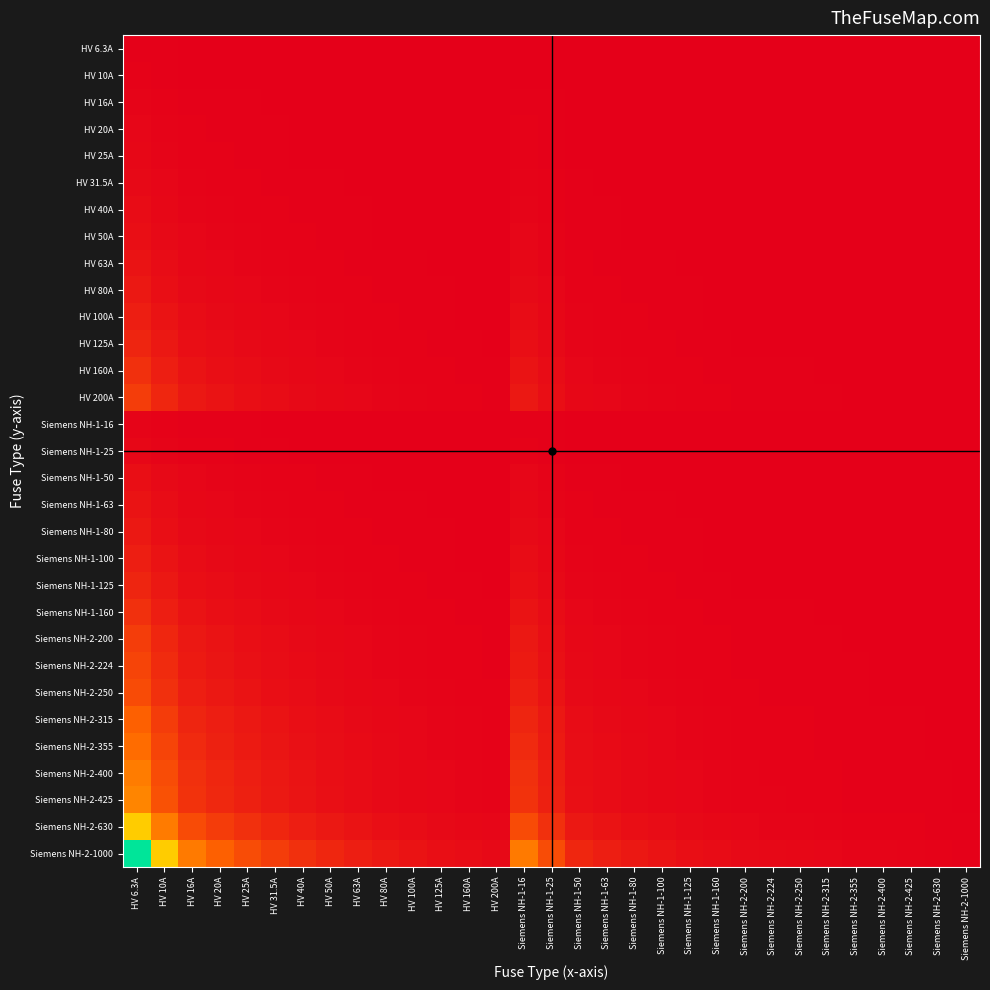

Reading left to right, what are all the values shown in this chart?

HV 6.3A: HV 6.3A=1.0	HV 10A=0.6	HV 16A=0.4	HV 20A=0.3	HV 25A=0.3	HV 31.5A=0.2	HV 40A=0.2	HV 50A=0.1	HV 63A=0.1	HV 80A=0.1	HV 100A=0.1	HV 125A=0.1	HV 160A=0.0	HV 200A=0.0	Siemens NH-1-16=0.4	Siemens NH-1-25=0.3	Siemens NH-1-50=0.1	Siemens NH-1-63=0.1	Siemens NH-1-80=0.1	Siemens NH-1-100=0.1	Siemens NH-1-125=0.1	Siemens NH-1-160=0.0	Siemens NH-2-200=0.0	Siemens NH-2-224=0.0	Siemens NH-2-250=0.0	Siemens NH-2-315=0.0	Siemens NH-2-355=0.0	Siemens NH-2-400=0.0	Siemens NH-2-425=0.0	Siemens NH-2-630=0.0	Siemens NH-2-1000=0.0
HV 10A: HV 6.3A=1.6	HV 10A=1.0	HV 16A=0.6	HV 20A=0.5	HV 25A=0.4	HV 31.5A=0.3	HV 40A=0.2	HV 50A=0.2	HV 63A=0.2	HV 80A=0.1	HV 100A=0.1	HV 125A=0.1	HV 160A=0.1	HV 200A=0.1	Siemens NH-1-16=0.6	Siemens NH-1-25=0.4	Siemens NH-1-50=0.2	Siemens NH-1-63=0.2	Siemens NH-1-80=0.1	Siemens NH-1-100=0.1	Siemens NH-1-125=0.1	Siemens NH-1-160=0.1	Siemens NH-2-200=0.1	Siemens NH-2-224=0.0	Siemens NH-2-250=0.0	Siemens NH-2-315=0.0	Siemens NH-2-355=0.0	Siemens NH-2-400=0.0	Siemens NH-2-425=0.0	Siemens NH-2-630=0.0	Siemens NH-2-1000=0.0
HV 16A: HV 6.3A=2.5	HV 10A=1.6	HV 16A=1.0	HV 20A=0.8	HV 25A=0.6	HV 31.5A=0.5	HV 40A=0.4	HV 50A=0.3	HV 63A=0.3	HV 80A=0.2	HV 100A=0.2	HV 125A=0.1	HV 160A=0.1	HV 200A=0.1	Siemens NH-1-16=1.0	Siemens NH-1-25=0.6	Siemens NH-1-50=0.3	Siemens NH-1-63=0.3	Siemens NH-1-80=0.2	Siemens NH-1-100=0.2	Siemens NH-1-125=0.1	Siemens NH-1-160=0.1	Siemens NH-2-200=0.1	Siemens NH-2-224=0.1	Siemens NH-2-250=0.1	Siemens NH-2-315=0.1	Siemens NH-2-355=0.0	Siemens NH-2-400=0.0	Siemens NH-2-425=0.0	Siemens NH-2-630=0.0	Siemens NH-2-1000=0.0
HV 20A: HV 6.3A=3.2	HV 10A=2.0	HV 16A=1.2	HV 20A=1.0	HV 25A=0.8	HV 31.5A=0.6	HV 40A=0.5	HV 50A=0.4	HV 63A=0.3	HV 80A=0.2	HV 100A=0.2	HV 125A=0.2	HV 160A=0.1	HV 200A=0.1	Siemens NH-1-16=1.2	Siemens NH-1-25=0.8	Siemens NH-1-50=0.4	Siemens NH-1-63=0.3	Siemens NH-1-80=0.2	Siemens NH-1-100=0.2	Siemens NH-1-125=0.2	Siemens NH-1-160=0.1	Siemens NH-2-200=0.1	Siemens NH-2-224=0.1	Siemens NH-2-250=0.1	Siemens NH-2-315=0.1	Siemens NH-2-355=0.1	Siemens NH-2-400=0.1	Siemens NH-2-425=0.0	Siemens NH-2-630=0.0	Siemens NH-2-1000=0.0
HV 25A: HV 6.3A=4.0	HV 10A=2.5	HV 16A=1.6	HV 20A=1.2	HV 25A=1.0	HV 31.5A=0.8	HV 40A=0.6	HV 50A=0.5	HV 63A=0.4	HV 80A=0.3	HV 100A=0.2	HV 125A=0.2	HV 160A=0.2	HV 200A=0.1	Siemens NH-1-16=1.6	Siemens NH-1-25=1.0	Siemens NH-1-50=0.5	Siemens NH-1-63=0.4	Siemens NH-1-80=0.3	Siemens NH-1-100=0.2	Siemens NH-1-125=0.2	Siemens NH-1-160=0.2	Siemens NH-2-200=0.1	Siemens NH-2-224=0.1	Siemens NH-2-250=0.1	Siemens NH-2-315=0.1	Siemens NH-2-355=0.1	Siemens NH-2-400=0.1	Siemens NH-2-425=0.1	Siemens NH-2-630=0.0	Siemens NH-2-1000=0.0
HV 31.5A: HV 6.3A=5.0	HV 10A=3.1	HV 16A=2.0	HV 20A=1.6	HV 25A=1.3	HV 31.5A=1.0	HV 40A=0.8	HV 50A=0.6	HV 63A=0.5	HV 80A=0.4	HV 100A=0.3	HV 125A=0.3	HV 160A=0.2	HV 200A=0.2	Siemens NH-1-16=2.0	Siemens NH-1-25=1.3	Siemens NH-1-50=0.6	Siemens NH-1-63=0.5	Siemens NH-1-80=0.4	Siemens NH-1-100=0.3	Siemens NH-1-125=0.3	Siemens NH-1-160=0.2	Siemens NH-2-200=0.2	Siemens NH-2-224=0.1	Siemens NH-2-250=0.1	Siemens NH-2-315=0.1	Siemens NH-2-355=0.1	Siemens NH-2-400=0.1	Siemens NH-2-425=0.1	Siemens NH-2-630=0.1	Siemens NH-2-1000=0.0
HV 40A: HV 6.3A=6.3	HV 10A=4.0	HV 16A=2.5	HV 20A=2.0	HV 25A=1.6	HV 31.5A=1.3	HV 40A=1.0	HV 50A=0.8	HV 63A=0.6	HV 80A=0.5	HV 100A=0.4	HV 125A=0.3	HV 160A=0.2	HV 200A=0.2	Siemens NH-1-16=2.5	Siemens NH-1-25=1.6	Siemens NH-1-50=0.8	Siemens NH-1-63=0.6	Siemens NH-1-80=0.5	Siemens NH-1-100=0.4	Siemens NH-1-125=0.3	Siemens NH-1-160=0.2	Siemens NH-2-200=0.2	Siemens NH-2-224=0.2	Siemens NH-2-250=0.2	Siemens NH-2-315=0.1	Siemens NH-2-355=0.1	Siemens NH-2-400=0.1	Siemens NH-2-425=0.1	Siemens NH-2-630=0.1	Siemens NH-2-1000=0.0
HV 50A: HV 6.3A=7.9	HV 10A=5.0	HV 16A=3.1	HV 20A=2.5	HV 25A=2.0	HV 31.5A=1.6	HV 40A=1.2	HV 50A=1.0	HV 63A=0.8	HV 80A=0.6	HV 100A=0.5	HV 125A=0.4	HV 160A=0.3	HV 200A=0.2	Siemens NH-1-16=3.1	Siemens NH-1-25=2.0	Siemens NH-1-50=1.0	Siemens NH-1-63=0.8	Siemens NH-1-80=0.6	Siemens NH-1-100=0.5	Siemens NH-1-125=0.4	Siemens NH-1-160=0.3	Siemens NH-2-200=0.2	Siemens NH-2-224=0.2	Siemens NH-2-250=0.2	Siemens NH-2-315=0.2	Siemens NH-2-355=0.1	Siemens NH-2-400=0.1	Siemens NH-2-425=0.1	Siemens NH-2-630=0.1	Siemens NH-2-1000=0.1
HV 63A: HV 6.3A=10.0	HV 10A=6.3	HV 16A=3.9	HV 20A=3.1	HV 25A=2.5	HV 31.5A=2.0	HV 40A=1.6	HV 50A=1.3	HV 63A=1.0	HV 80A=0.8	HV 100A=0.6	HV 125A=0.5	HV 160A=0.4	HV 200A=0.3	Siemens NH-1-16=3.9	Siemens NH-1-25=2.5	Siemens NH-1-50=1.3	Siemens NH-1-63=1.0	Siemens NH-1-80=0.8	Siemens NH-1-100=0.6	Siemens NH-1-125=0.5	Siemens NH-1-160=0.4	Siemens NH-2-200=0.3	Siemens NH-2-224=0.3	Siemens NH-2-250=0.3	Siemens NH-2-315=0.2	Siemens NH-2-355=0.2	Siemens NH-2-400=0.2	Siemens NH-2-425=0.1	Siemens NH-2-630=0.1	Siemens NH-2-1000=0.1
HV 80A: HV 6.3A=12.7	HV 10A=8.0	HV 16A=5.0	HV 20A=4.0	HV 25A=3.2	HV 31.5A=2.5	HV 40A=2.0	HV 50A=1.6	HV 63A=1.3	HV 80A=1.0	HV 100A=0.8	HV 125A=0.6	HV 160A=0.5	HV 200A=0.4	Siemens NH-1-16=5.0	Siemens NH-1-25=3.2	Siemens NH-1-50=1.6	Siemens NH-1-63=1.3	Siemens NH-1-80=1.0	Siemens NH-1-100=0.8	Siemens NH-1-125=0.6	Siemens NH-1-160=0.5	Siemens NH-2-200=0.4	Siemens NH-2-224=0.4	Siemens NH-2-250=0.3	Siemens NH-2-315=0.3	Siemens NH-2-355=0.2	Siemens NH-2-400=0.2	Siemens NH-2-425=0.2	Siemens NH-2-630=0.1	Siemens NH-2-1000=0.1
HV 100A: HV 6.3A=15.9	HV 10A=10.0	HV 16A=6.2	HV 20A=5.0	HV 25A=4.0	HV 31.5A=3.2	HV 40A=2.5	HV 50A=2.0	HV 63A=1.6	HV 80A=1.2	HV 100A=1.0	HV 125A=0.8	HV 160A=0.6	HV 200A=0.5	Siemens NH-1-16=6.2	Siemens NH-1-25=4.0	Siemens NH-1-50=2.0	Siemens NH-1-63=1.6	Siemens NH-1-80=1.2	Siemens NH-1-100=1.0	Siemens NH-1-125=0.8	Siemens NH-1-160=0.6	Siemens NH-2-200=0.5	Siemens NH-2-224=0.4	Siemens NH-2-250=0.4	Siemens NH-2-315=0.3	Siemens NH-2-355=0.3	Siemens NH-2-400=0.2	Siemens NH-2-425=0.2	Siemens NH-2-630=0.2	Siemens NH-2-1000=0.1
HV 125A: HV 6.3A=19.8	HV 10A=12.5	HV 16A=7.8	HV 20A=6.2	HV 25A=5.0	HV 31.5A=4.0	HV 40A=3.1	HV 50A=2.5	HV 63A=2.0	HV 80A=1.6	HV 100A=1.2	HV 125A=1.0	HV 160A=0.8	HV 200A=0.6	Siemens NH-1-16=7.8	Siemens NH-1-25=5.0	Siemens NH-1-50=2.5	Siemens NH-1-63=2.0	Siemens NH-1-80=1.6	Siemens NH-1-100=1.2	Siemens NH-1-125=1.0	Siemens NH-1-160=0.8	Siemens NH-2-200=0.6	Siemens NH-2-224=0.6	Siemens NH-2-250=0.5	Siemens NH-2-315=0.4	Siemens NH-2-355=0.4	Siemens NH-2-400=0.3	Siemens NH-2-425=0.3	Siemens NH-2-630=0.2	Siemens NH-2-1000=0.1
HV 160A: HV 6.3A=25.4	HV 10A=16.0	HV 16A=10.0	HV 20A=8.0	HV 25A=6.4	HV 31.5A=5.1	HV 40A=4.0	HV 50A=3.2	HV 63A=2.5	HV 80A=2.0	HV 100A=1.6	HV 125A=1.3	HV 160A=1.0	HV 200A=0.8	Siemens NH-1-16=10.0	Siemens NH-1-25=6.4	Siemens NH-1-50=3.2	Siemens NH-1-63=2.5	Siemens NH-1-80=2.0	Siemens NH-1-100=1.6	Siemens NH-1-125=1.3	Siemens NH-1-160=1.0	Siemens NH-2-200=0.8	Siemens NH-2-224=0.7	Siemens NH-2-250=0.6	Siemens NH-2-315=0.5	Siemens NH-2-355=0.5	Siemens NH-2-400=0.4	Siemens NH-2-425=0.4	Siemens NH-2-630=0.3	Siemens NH-2-1000=0.2
HV 200A: HV 6.3A=31.7	HV 10A=20.0	HV 16A=12.5	HV 20A=10.0	HV 25A=8.0	HV 31.5A=6.3	HV 40A=5.0	HV 50A=4.0	HV 63A=3.2	HV 80A=2.5	HV 100A=2.0	HV 125A=1.6	HV 160A=1.2	HV 200A=1.0	Siemens NH-1-16=12.5	Siemens NH-1-25=8.0	Siemens NH-1-50=4.0	Siemens NH-1-63=3.2	Siemens NH-1-80=2.5	Siemens NH-1-100=2.0	Siemens NH-1-125=1.6	Siemens NH-1-160=1.2	Siemens NH-2-200=1.0	Siemens NH-2-224=0.9	Siemens NH-2-250=0.8	Siemens NH-2-315=0.6	Siemens NH-2-355=0.6	Siemens NH-2-400=0.5	Siemens NH-2-425=0.5	Siemens NH-2-630=0.3	Siemens NH-2-1000=0.2
Siemens NH-1-16: HV 6.3A=2.5	HV 10A=1.6	HV 16A=1.0	HV 20A=0.8	HV 25A=0.6	HV 31.5A=0.5	HV 40A=0.4	HV 50A=0.3	HV 63A=0.3	HV 80A=0.2	HV 100A=0.2	HV 125A=0.1	HV 160A=0.1	HV 200A=0.1	Siemens NH-1-16=1.0	Siemens NH-1-25=0.6	Siemens NH-1-50=0.3	Siemens NH-1-63=0.3	Siemens NH-1-80=0.2	Siemens NH-1-100=0.2	Siemens NH-1-125=0.1	Siemens NH-1-160=0.1	Siemens NH-2-200=0.1	Siemens NH-2-224=0.1	Siemens NH-2-250=0.1	Siemens NH-2-315=0.1	Siemens NH-2-355=0.0	Siemens NH-2-400=0.0	Siemens NH-2-425=0.0	Siemens NH-2-630=0.0	Siemens NH-2-1000=0.0
Siemens NH-1-25: HV 6.3A=4.0	HV 10A=2.5	HV 16A=1.6	HV 20A=1.2	HV 25A=1.0	HV 31.5A=0.8	HV 40A=0.6	HV 50A=0.5	HV 63A=0.4	HV 80A=0.3	HV 100A=0.2	HV 125A=0.2	HV 160A=0.2	HV 200A=0.1	Siemens NH-1-16=1.6	Siemens NH-1-25=1.0	Siemens NH-1-50=0.5	Siemens NH-1-63=0.4	Siemens NH-1-80=0.3	Siemens NH-1-100=0.2	Siemens NH-1-125=0.2	Siemens NH-1-160=0.2	Siemens NH-2-200=0.1	Siemens NH-2-224=0.1	Siemens NH-2-250=0.1	Siemens NH-2-315=0.1	Siemens NH-2-355=0.1	Siemens NH-2-400=0.1	Siemens NH-2-425=0.1	Siemens NH-2-630=0.0	Siemens NH-2-1000=0.0
Siemens NH-1-50: HV 6.3A=7.9	HV 10A=5.0	HV 16A=3.1	HV 20A=2.5	HV 25A=2.0	HV 31.5A=1.6	HV 40A=1.2	HV 50A=1.0	HV 63A=0.8	HV 80A=0.6	HV 100A=0.5	HV 125A=0.4	HV 160A=0.3	HV 200A=0.2	Siemens NH-1-16=3.1	Siemens NH-1-25=2.0	Siemens NH-1-50=1.0	Siemens NH-1-63=0.8	Siemens NH-1-80=0.6	Siemens NH-1-100=0.5	Siemens NH-1-125=0.4	Siemens NH-1-160=0.3	Siemens NH-2-200=0.2	Siemens NH-2-224=0.2	Siemens NH-2-250=0.2	Siemens NH-2-315=0.2	Siemens NH-2-355=0.1	Siemens NH-2-400=0.1	Siemens NH-2-425=0.1	Siemens NH-2-630=0.1	Siemens NH-2-1000=0.1
Siemens NH-1-63: HV 6.3A=10.0	HV 10A=6.3	HV 16A=3.9	HV 20A=3.1	HV 25A=2.5	HV 31.5A=2.0	HV 40A=1.6	HV 50A=1.3	HV 63A=1.0	HV 80A=0.8	HV 100A=0.6	HV 125A=0.5	HV 160A=0.4	HV 200A=0.3	Siemens NH-1-16=3.9	Siemens NH-1-25=2.5	Siemens NH-1-50=1.3	Siemens NH-1-63=1.0	Siemens NH-1-80=0.8	Siemens NH-1-100=0.6	Siemens NH-1-125=0.5	Siemens NH-1-160=0.4	Siemens NH-2-200=0.3	Siemens NH-2-224=0.3	Siemens NH-2-250=0.3	Siemens NH-2-315=0.2	Siemens NH-2-355=0.2	Siemens NH-2-400=0.2	Siemens NH-2-425=0.1	Siemens NH-2-630=0.1	Siemens NH-2-1000=0.1
Siemens NH-1-80: HV 6.3A=12.7	HV 10A=8.0	HV 16A=5.0	HV 20A=4.0	HV 25A=3.2	HV 31.5A=2.5	HV 40A=2.0	HV 50A=1.6	HV 63A=1.3	HV 80A=1.0	HV 100A=0.8	HV 125A=0.6	HV 160A=0.5	HV 200A=0.4	Siemens NH-1-16=5.0	Siemens NH-1-25=3.2	Siemens NH-1-50=1.6	Siemens NH-1-63=1.3	Siemens NH-1-80=1.0	Siemens NH-1-100=0.8	Siemens NH-1-125=0.6	Siemens NH-1-160=0.5	Siemens NH-2-200=0.4	Siemens NH-2-224=0.4	Siemens NH-2-250=0.3	Siemens NH-2-315=0.3	Siemens NH-2-355=0.2	Siemens NH-2-400=0.2	Siemens NH-2-425=0.2	Siemens NH-2-630=0.1	Siemens NH-2-1000=0.1
Siemens NH-1-100: HV 6.3A=15.9	HV 10A=10.0	HV 16A=6.2	HV 20A=5.0	HV 25A=4.0	HV 31.5A=3.2	HV 40A=2.5	HV 50A=2.0	HV 63A=1.6	HV 80A=1.2	HV 100A=1.0	HV 125A=0.8	HV 160A=0.6	HV 200A=0.5	Siemens NH-1-16=6.2	Siemens NH-1-25=4.0	Siemens NH-1-50=2.0	Siemens NH-1-63=1.6	Siemens NH-1-80=1.2	Siemens NH-1-100=1.0	Siemens NH-1-125=0.8	Siemens NH-1-160=0.6	Siemens NH-2-200=0.5	Siemens NH-2-224=0.4	Siemens NH-2-250=0.4	Siemens NH-2-315=0.3	Siemens NH-2-355=0.3	Siemens NH-2-400=0.2	Siemens NH-2-425=0.2	Siemens NH-2-630=0.2	Siemens NH-2-1000=0.1
Siemens NH-1-125: HV 6.3A=19.8	HV 10A=12.5	HV 16A=7.8	HV 20A=6.2	HV 25A=5.0	HV 31.5A=4.0	HV 40A=3.1	HV 50A=2.5	HV 63A=2.0	HV 80A=1.6	HV 100A=1.2	HV 125A=1.0	HV 160A=0.8	HV 200A=0.6	Siemens NH-1-16=7.8	Siemens NH-1-25=5.0	Siemens NH-1-50=2.5	Siemens NH-1-63=2.0	Siemens NH-1-80=1.6	Siemens NH-1-100=1.2	Siemens NH-1-125=1.0	Siemens NH-1-160=0.8	Siemens NH-2-200=0.6	Siemens NH-2-224=0.6	Siemens NH-2-250=0.5	Siemens NH-2-315=0.4	Siemens NH-2-355=0.4	Siemens NH-2-400=0.3	Siemens NH-2-425=0.3	Siemens NH-2-630=0.2	Siemens NH-2-1000=0.1
Siemens NH-1-160: HV 6.3A=25.4	HV 10A=16.0	HV 16A=10.0	HV 20A=8.0	HV 25A=6.4	HV 31.5A=5.1	HV 40A=4.0	HV 50A=3.2	HV 63A=2.5	HV 80A=2.0	HV 100A=1.6	HV 125A=1.3	HV 160A=1.0	HV 200A=0.8	Siemens NH-1-16=10.0	Siemens NH-1-25=6.4	Siemens NH-1-50=3.2	Siemens NH-1-63=2.5	Siemens NH-1-80=2.0	Siemens NH-1-100=1.6	Siemens NH-1-125=1.3	Siemens NH-1-160=1.0	Siemens NH-2-200=0.8	Siemens NH-2-224=0.7	Siemens NH-2-250=0.6	Siemens NH-2-315=0.5	Siemens NH-2-355=0.5	Siemens NH-2-400=0.4	Siemens NH-2-425=0.4	Siemens NH-2-630=0.3	Siemens NH-2-1000=0.2
Siemens NH-2-200: HV 6.3A=31.7	HV 10A=20.0	HV 16A=12.5	HV 20A=10.0	HV 25A=8.0	HV 31.5A=6.3	HV 40A=5.0	HV 50A=4.0	HV 63A=3.2	HV 80A=2.5	HV 100A=2.0	HV 125A=1.6	HV 160A=1.2	HV 200A=1.0	Siemens NH-1-16=12.5	Siemens NH-1-25=8.0	Siemens NH-1-50=4.0	Siemens NH-1-63=3.2	Siemens NH-1-80=2.5	Siemens NH-1-100=2.0	Siemens NH-1-125=1.6	Siemens NH-1-160=1.2	Siemens NH-2-200=1.0	Siemens NH-2-224=0.9	Siemens NH-2-250=0.8	Siemens NH-2-315=0.6	Siemens NH-2-355=0.6	Siemens NH-2-400=0.5	Siemens NH-2-425=0.5	Siemens NH-2-630=0.3	Siemens NH-2-1000=0.2
Siemens NH-2-224: HV 6.3A=35.6	HV 10A=22.4	HV 16A=14.0	HV 20A=11.2	HV 25A=9.0	HV 31.5A=7.1	HV 40A=5.6	HV 50A=4.5	HV 63A=3.6	HV 80A=2.8	HV 100A=2.2	HV 125A=1.8	HV 160A=1.4	HV 200A=1.1	Siemens NH-1-16=14.0	Siemens NH-1-25=9.0	Siemens NH-1-50=4.5	Siemens NH-1-63=3.6	Siemens NH-1-80=2.8	Siemens NH-1-100=2.2	Siemens NH-1-125=1.8	Siemens NH-1-160=1.4	Siemens NH-2-200=1.1	Siemens NH-2-224=1.0	Siemens NH-2-250=0.9	Siemens NH-2-315=0.7	Siemens NH-2-355=0.6	Siemens NH-2-400=0.6	Siemens NH-2-425=0.5	Siemens NH-2-630=0.4	Siemens NH-2-1000=0.2
Siemens NH-2-250: HV 6.3A=39.7	HV 10A=25.0	HV 16A=15.6	HV 20A=12.5	HV 25A=10.0	HV 31.5A=7.9	HV 40A=6.2	HV 50A=5.0	HV 63A=4.0	HV 80A=3.1	HV 100A=2.5	HV 125A=2.0	HV 160A=1.6	HV 200A=1.2	Siemens NH-1-16=15.6	Siemens NH-1-25=10.0	Siemens NH-1-50=5.0	Siemens NH-1-63=4.0	Siemens NH-1-80=3.1	Siemens NH-1-100=2.5	Siemens NH-1-125=2.0	Siemens NH-1-160=1.6	Siemens NH-2-200=1.2	Siemens NH-2-224=1.1	Siemens NH-2-250=1.0	Siemens NH-2-315=0.8	Siemens NH-2-355=0.7	Siemens NH-2-400=0.6	Siemens NH-2-425=0.6	Siemens NH-2-630=0.4	Siemens NH-2-1000=0.2
Siemens NH-2-315: HV 6.3A=50.0	HV 10A=31.5	HV 16A=19.7	HV 20A=15.8	HV 25A=12.6	HV 31.5A=10.0	HV 40A=7.9	HV 50A=6.3	HV 63A=5.0	HV 80A=3.9	HV 100A=3.1	HV 125A=2.5	HV 160A=2.0	HV 200A=1.6	Siemens NH-1-16=19.7	Siemens NH-1-25=12.6	Siemens NH-1-50=6.3	Siemens NH-1-63=5.0	Siemens NH-1-80=3.9	Siemens NH-1-100=3.1	Siemens NH-1-125=2.5	Siemens NH-1-160=2.0	Siemens NH-2-200=1.6	Siemens NH-2-224=1.4	Siemens NH-2-250=1.3	Siemens NH-2-315=1.0	Siemens NH-2-355=0.9	Siemens NH-2-400=0.8	Siemens NH-2-425=0.7	Siemens NH-2-630=0.5	Siemens NH-2-1000=0.3
Siemens NH-2-355: HV 6.3A=56.3	HV 10A=35.5	HV 16A=22.2	HV 20A=17.8	HV 25A=14.2	HV 31.5A=11.3	HV 40A=8.9	HV 50A=7.1	HV 63A=5.6	HV 80A=4.4	HV 100A=3.5	HV 125A=2.8	HV 160A=2.2	HV 200A=1.8	Siemens NH-1-16=22.2	Siemens NH-1-25=14.2	Siemens NH-1-50=7.1	Siemens NH-1-63=5.6	Siemens NH-1-80=4.4	Siemens NH-1-100=3.5	Siemens NH-1-125=2.8	Siemens NH-1-160=2.2	Siemens NH-2-200=1.8	Siemens NH-2-224=1.6	Siemens NH-2-250=1.4	Siemens NH-2-315=1.1	Siemens NH-2-355=1.0	Siemens NH-2-400=0.9	Siemens NH-2-425=0.8	Siemens NH-2-630=0.6	Siemens NH-2-1000=0.4
Siemens NH-2-400: HV 6.3A=63.5	HV 10A=40.0	HV 16A=25.0	HV 20A=20.0	HV 25A=16.0	HV 31.5A=12.7	HV 40A=10.0	HV 50A=8.0	HV 63A=6.3	HV 80A=5.0	HV 100A=4.0	HV 125A=3.2	HV 160A=2.5	HV 200A=2.0	Siemens NH-1-16=25.0	Siemens NH-1-25=16.0	Siemens NH-1-50=8.0	Siemens NH-1-63=6.3	Siemens NH-1-80=5.0	Siemens NH-1-100=4.0	Siemens NH-1-125=3.2	Siemens NH-1-160=2.5	Siemens NH-2-200=2.0	Siemens NH-2-224=1.8	Siemens NH-2-250=1.6	Siemens NH-2-315=1.3	Siemens NH-2-355=1.1	Siemens NH-2-400=1.0	Siemens NH-2-425=0.9	Siemens NH-2-630=0.6	Siemens NH-2-1000=0.4
Siemens NH-2-425: HV 6.3A=67.5	HV 10A=42.5	HV 16A=26.6	HV 20A=21.2	HV 25A=17.0	HV 31.5A=13.5	HV 40A=10.6	HV 50A=8.5	HV 63A=6.7	HV 80A=5.3	HV 100A=4.2	HV 125A=3.4	HV 160A=2.7	HV 200A=2.1	Siemens NH-1-16=26.6	Siemens NH-1-25=17.0	Siemens NH-1-50=8.5	Siemens NH-1-63=6.7	Siemens NH-1-80=5.3	Siemens NH-1-100=4.2	Siemens NH-1-125=3.4	Siemens NH-1-160=2.7	Siemens NH-2-200=2.1	Siemens NH-2-224=1.9	Siemens NH-2-250=1.7	Siemens NH-2-315=1.3	Siemens NH-2-355=1.2	Siemens NH-2-400=1.1	Siemens NH-2-425=1.0	Siemens NH-2-630=0.7	Siemens NH-2-1000=0.4
Siemens NH-2-630: HV 6.3A=100.0	HV 10A=63.0	HV 16A=39.4	HV 20A=31.5	HV 25A=25.2	HV 31.5A=20.0	HV 40A=15.8	HV 50A=12.6	HV 63A=10.0	HV 80A=7.9	HV 100A=6.3	HV 125A=5.0	HV 160A=3.9	HV 200A=3.1	Siemens NH-1-16=39.4	Siemens NH-1-25=25.2	Siemens NH-1-50=12.6	Siemens NH-1-63=10.0	Siemens NH-1-80=7.9	Siemens NH-1-100=6.3	Siemens NH-1-125=5.0	Siemens NH-1-160=3.9	Siemens NH-2-200=3.1	Siemens NH-2-224=2.8	Siemens NH-2-250=2.5	Siemens NH-2-315=2.0	Siemens NH-2-355=1.8	Siemens NH-2-400=1.6	Siemens NH-2-425=1.5	Siemens NH-2-630=1.0	Siemens NH-2-1000=0.6
Siemens NH-2-1000: HV 6.3A=158.7	HV 10A=100.0	HV 16A=62.5	HV 20A=50.0	HV 25A=40.0	HV 31.5A=31.7	HV 40A=25.0	HV 50A=20.0	HV 63A=15.9	HV 80A=12.5	HV 100A=10.0	HV 125A=8.0	HV 160A=6.2	HV 200A=5.0	Siemens NH-1-16=62.5	Siemens NH-1-25=40.0	Siemens NH-1-50=20.0	Siemens NH-1-63=15.9	Siemens NH-1-80=12.5	Siemens NH-1-100=10.0	Siemens NH-1-125=8.0	Siemens NH-1-160=6.2	Siemens NH-2-200=5.0	Siemens NH-2-224=4.5	Siemens NH-2-250=4.0	Siemens NH-2-315=3.2	Siemens NH-2-355=2.8	Siemens NH-2-400=2.5	Siemens NH-2-425=2.4	Siemens NH-2-630=1.6	Siemens NH-2-1000=1.0